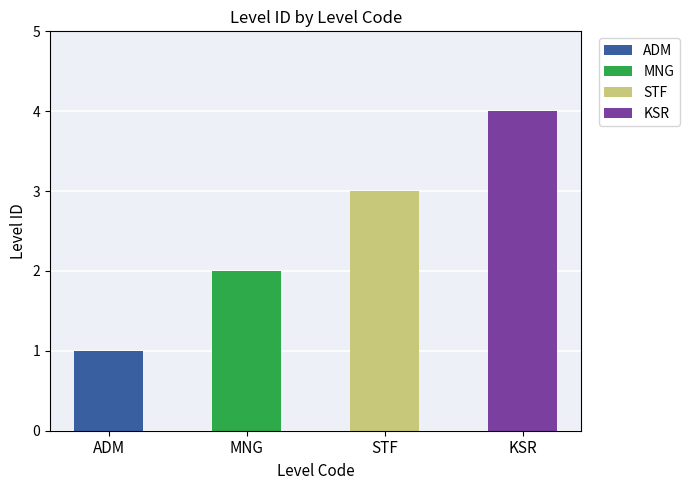

Read the value at MNG.

2